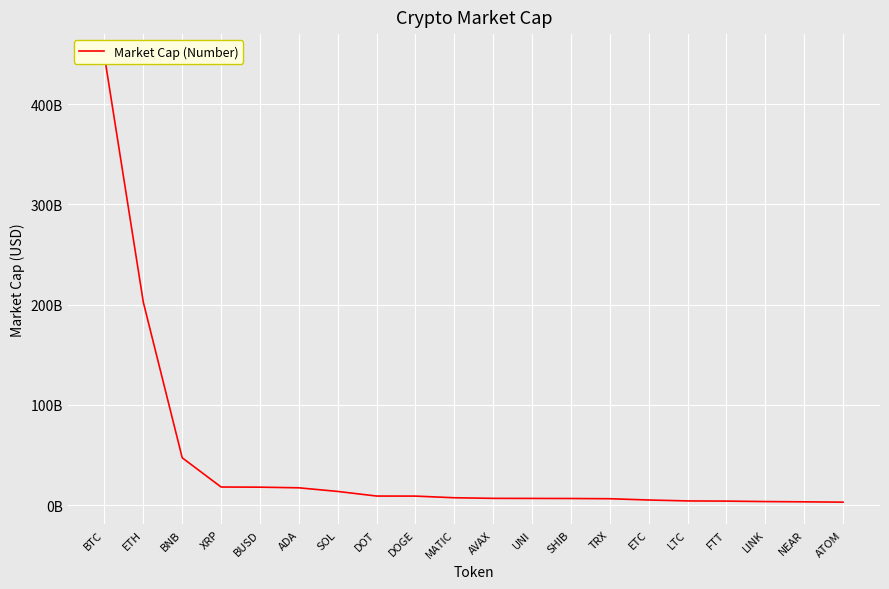

What position from the right is LINK?

3